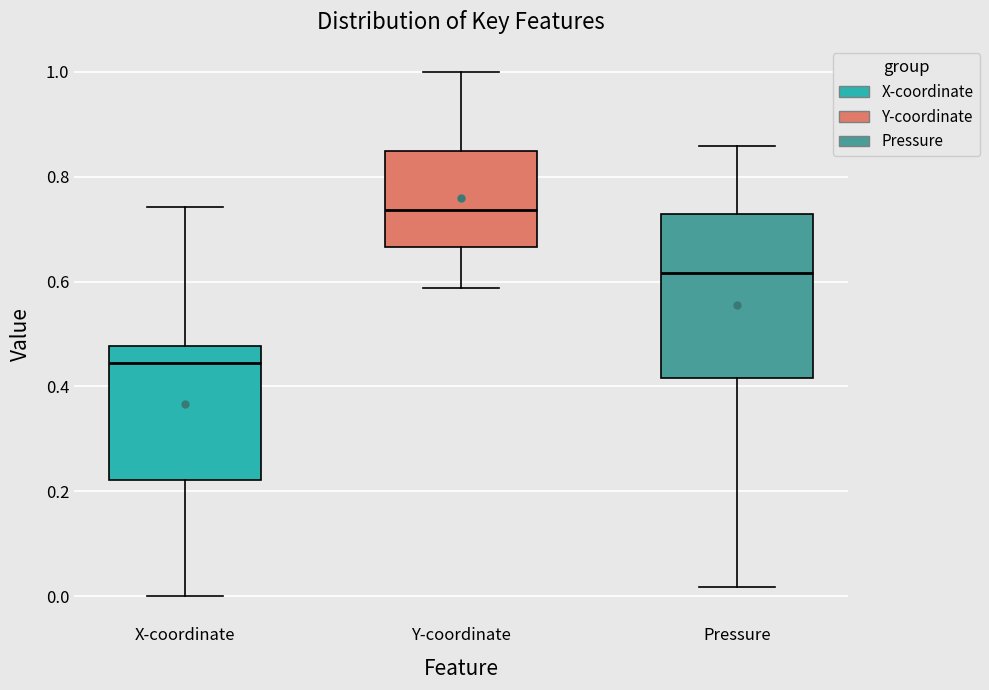

Where is the lower edge of the box for X-coordinate on the y-axis? The values are not printed on the chart, so give them approximately, as read against the axis.

0.22